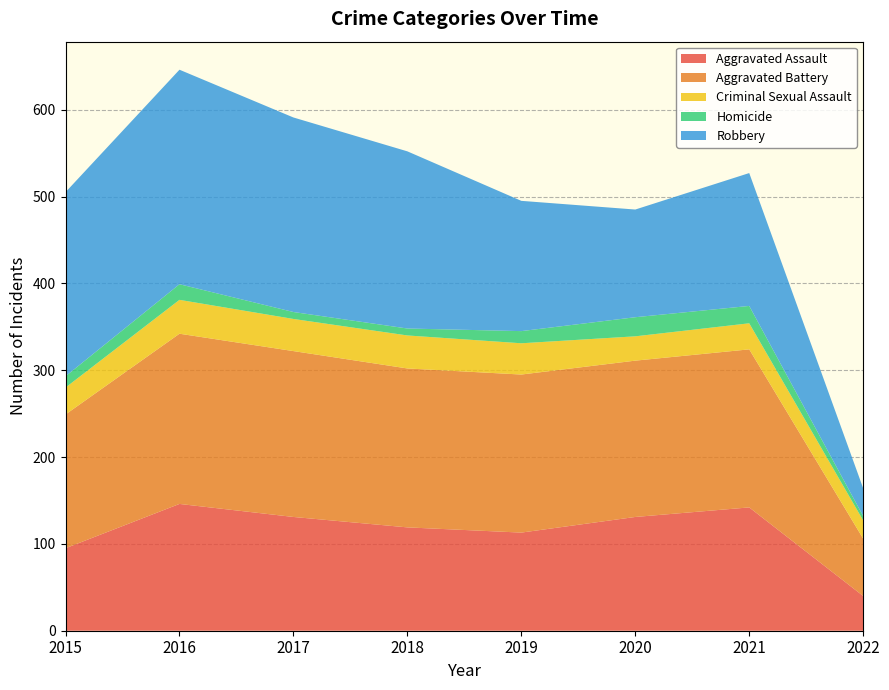

Reading left to right, what are all the values shown in this chart?

Aggravated Assault: 2015=95	2016=146	2017=131	2018=119	2019=113	2020=131	2021=142	2022=40
Aggravated Battery: 2015=154	2016=196	2017=191	2018=183	2019=182	2020=180	2021=182	2022=66
Criminal Sexual Assault: 2015=31	2016=39	2017=37	2018=38	2019=36	2020=28	2021=30	2022=21
Homicide: 2015=13	2016=18	2017=8	2018=8	2019=14	2020=22	2021=20	2022=5
Robbery: 2015=212	2016=247	2017=224	2018=204	2019=150	2020=124	2021=153	2022=32